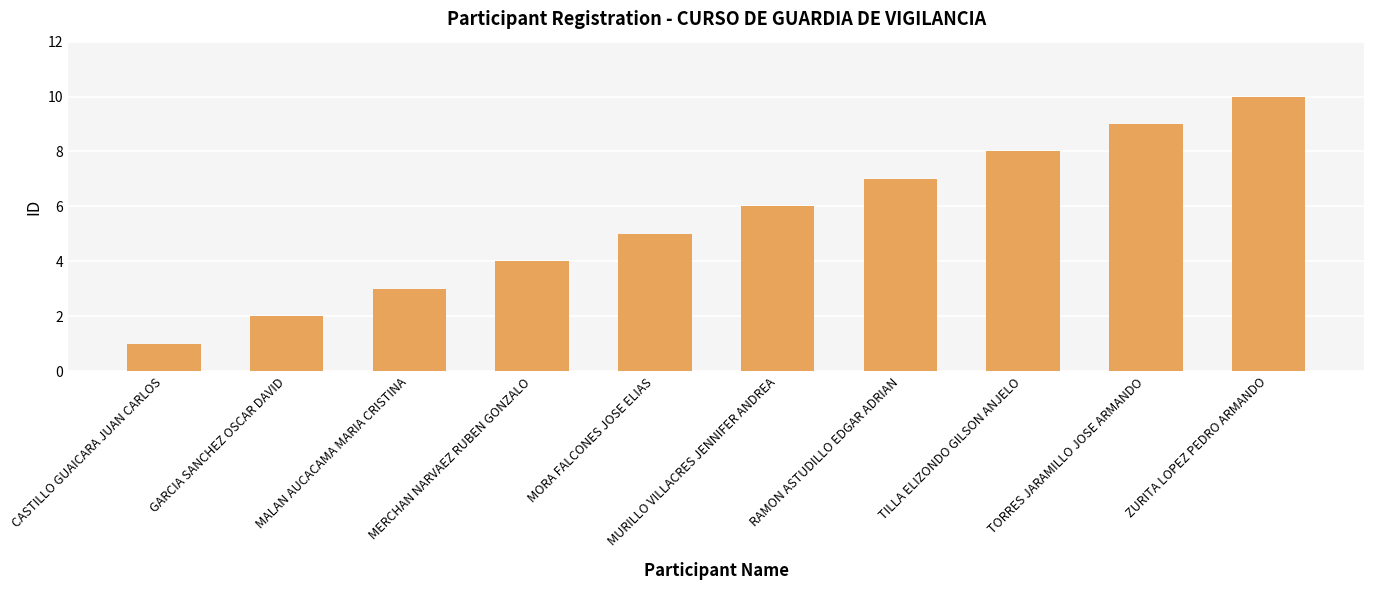

At which label is the value closest to 5?

MORA FALCONES JOSE ELIAS